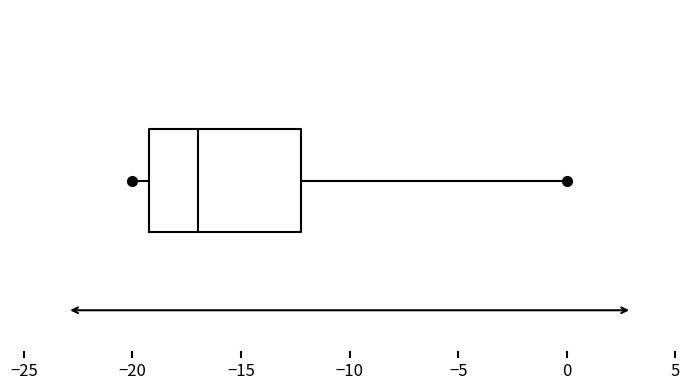

Transcribe this box plot: give where the median line is, the range the box spans, and where the two whiskers end, as read against the x-axis. The values are not printed on the chart, so give them approximately, as read against the axis.

median -17, box -19 to -12, whiskers -20 to 0